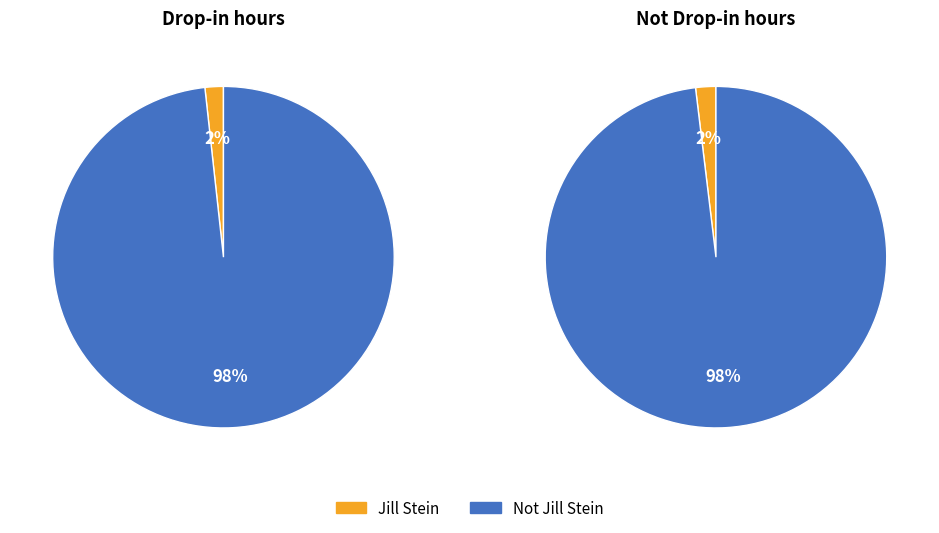

Does Jill Stein account for over 50% of the chart?

No